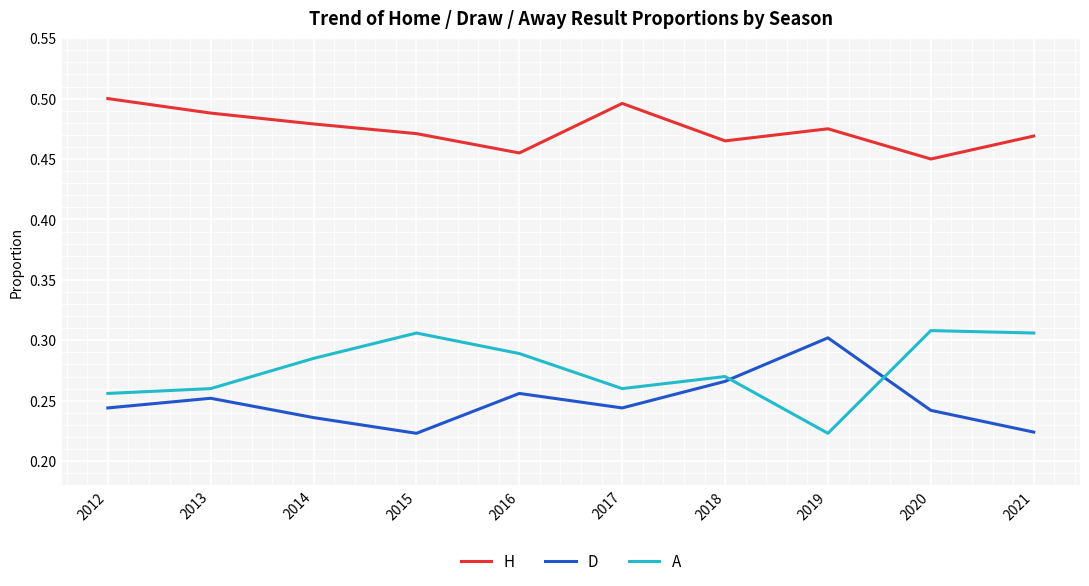

True or false: A has a value of 0.2 at 2015.

False